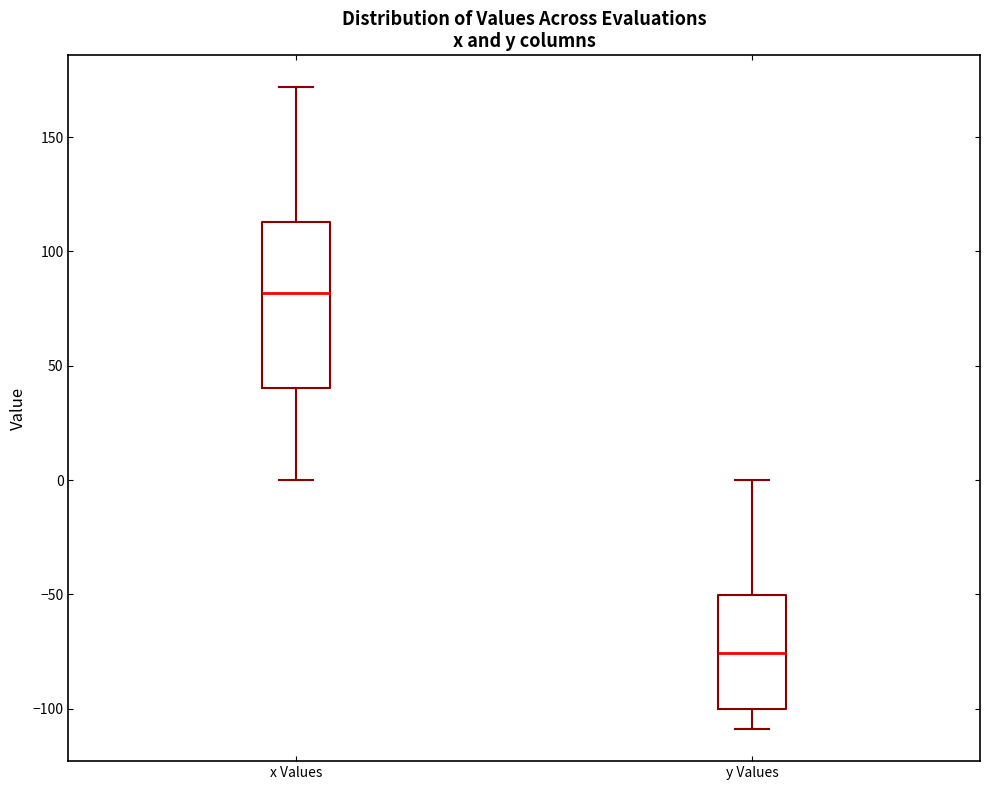

Reading left to right, read every box against the y-axis: the position of its median line, the range the box covers, and the ends of its whiskers. The values are not printed on the chart, so give them approximately, as read against the axis.

x Values: median 80, box 40 to 115, whiskers 0 to 170
y Values: median -75, box -100 to -50, whiskers -110 to 0